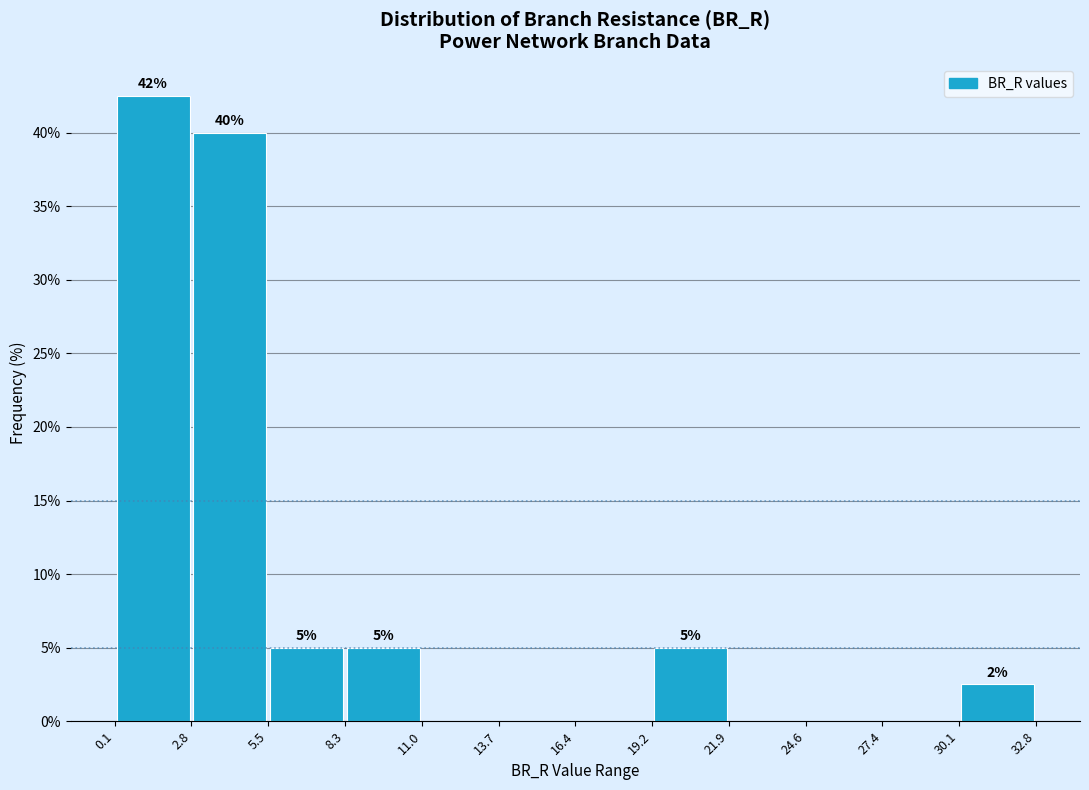

Which range on the x-axis has the tallest bar?

0.1 to 2.8